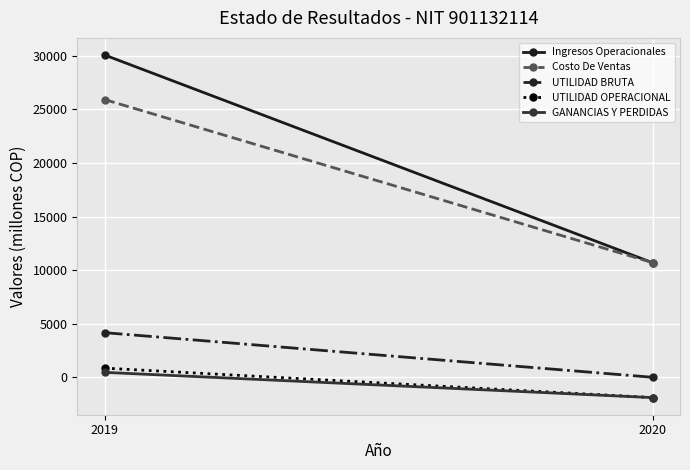

Which series changed the most between 2019 and 2020?

Ingresos Operacionales